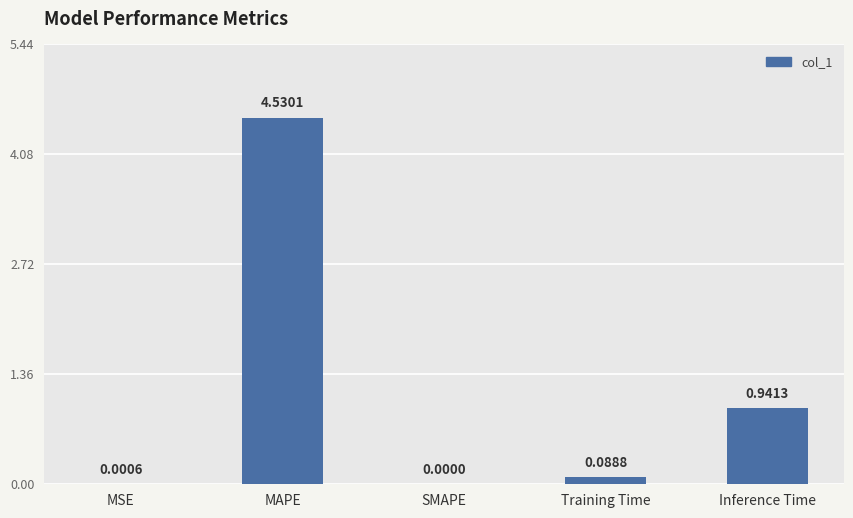

What is the change in value from MSE to MAPE?

+4.5